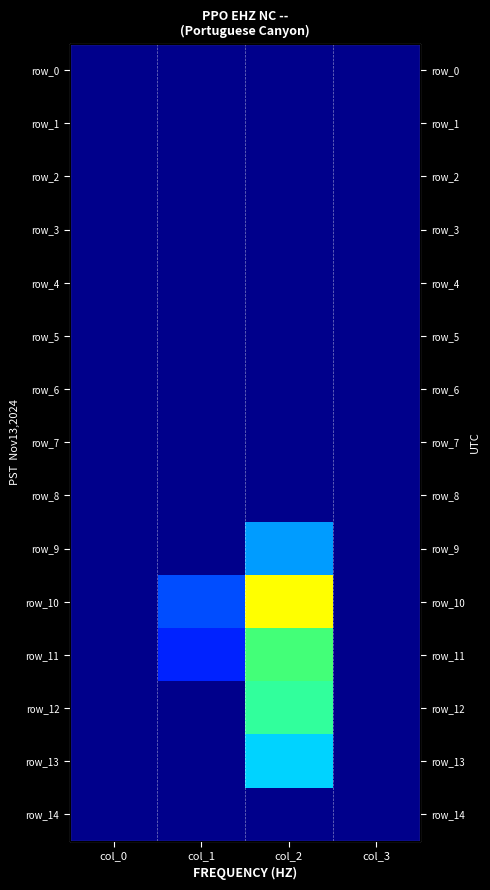

Rank the categories by row_1 value from lowest to highest.

col_0, col_1, col_2, col_3